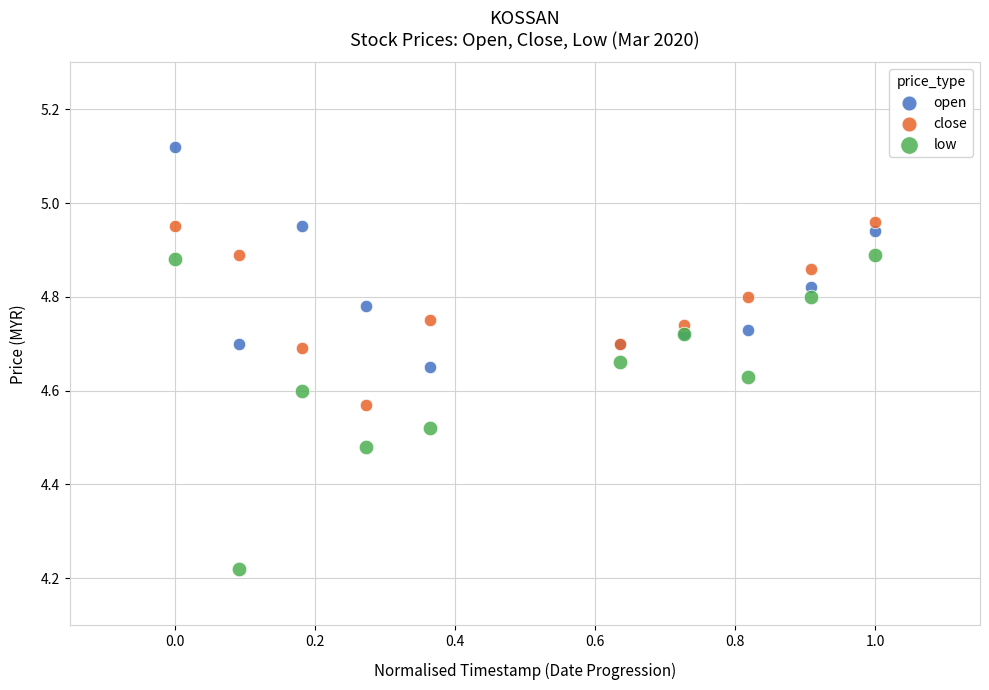

Which series has the widest spread of Y values?

low